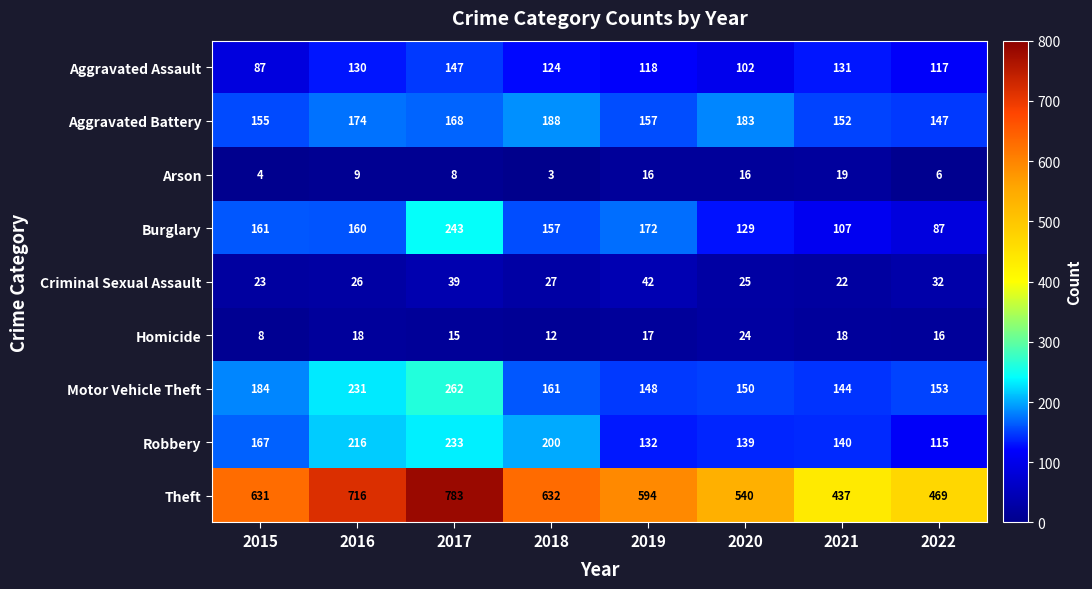

The Robbery series shows 196 at 2022. True or false?

False